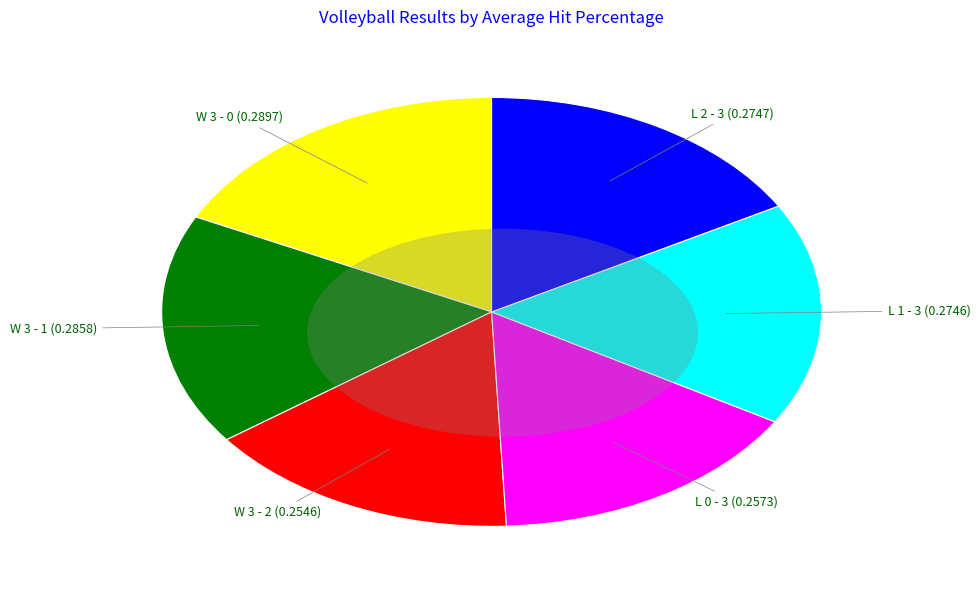

Do L 0 - 3 and L 1 - 3 together represent more than half of the pie?

No